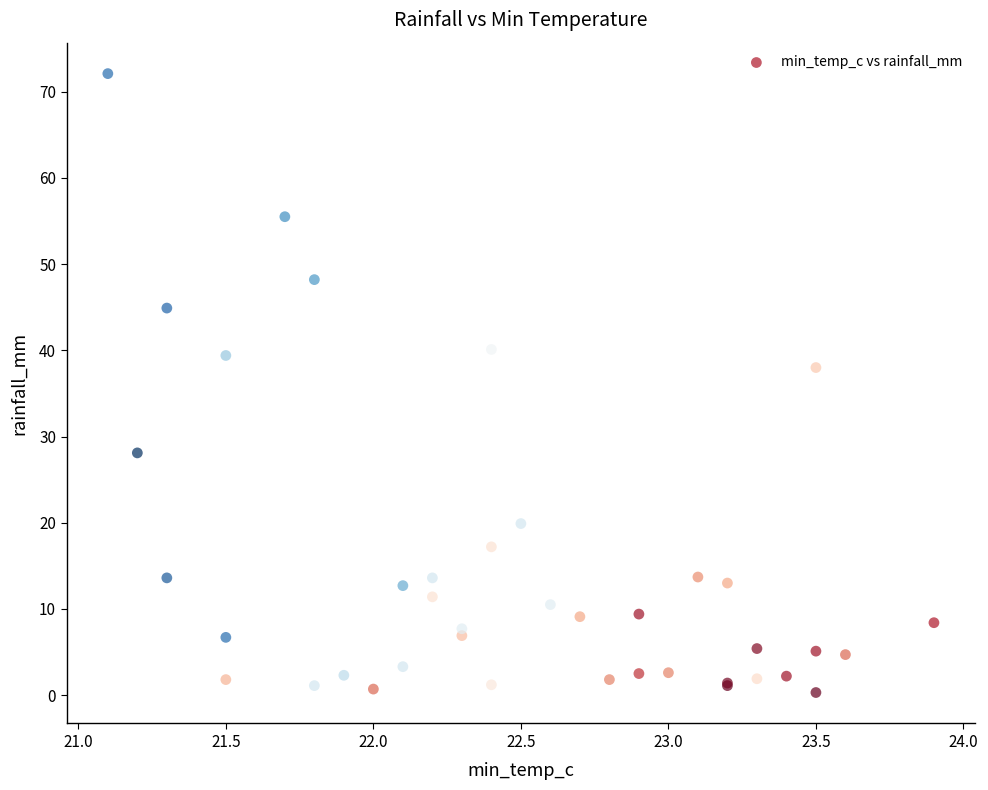

What Y value in the scatter plot is closest to 36?

38.0